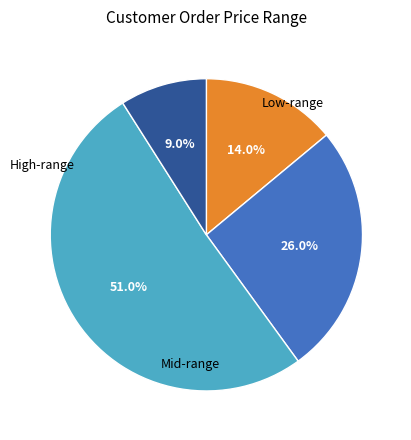

Is there any slice that represents more than half of the pie?

Yes